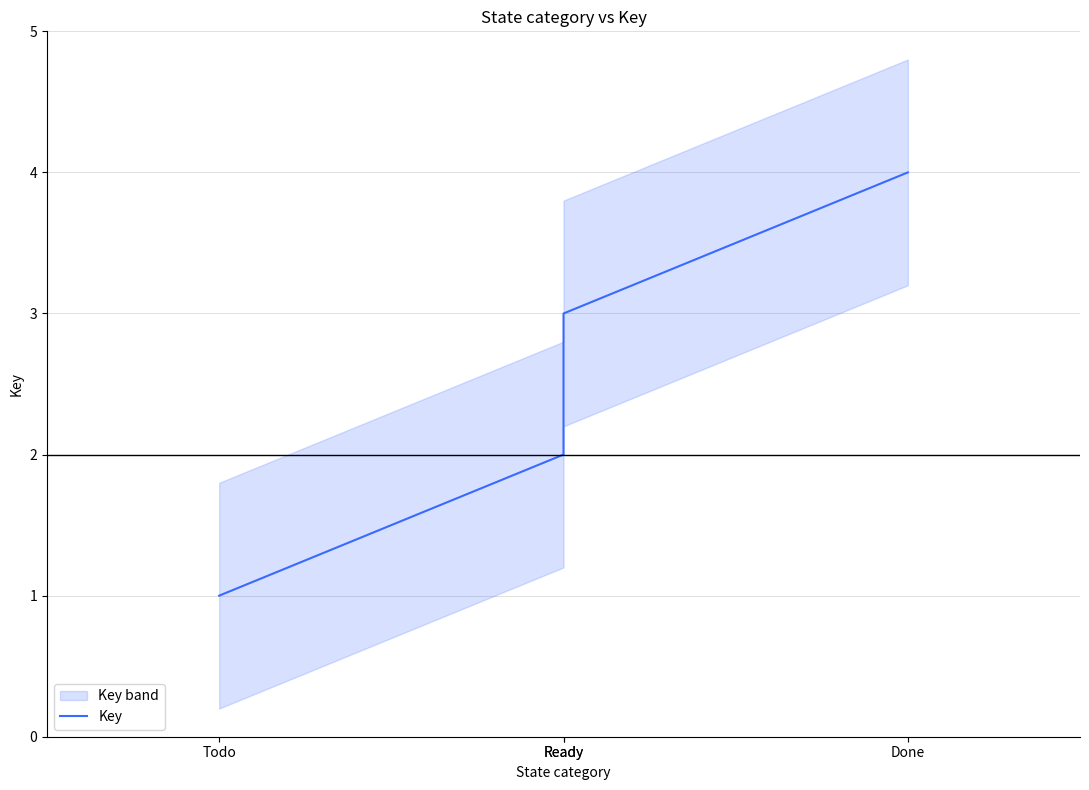

What is the value of the 4th point from the left?

4